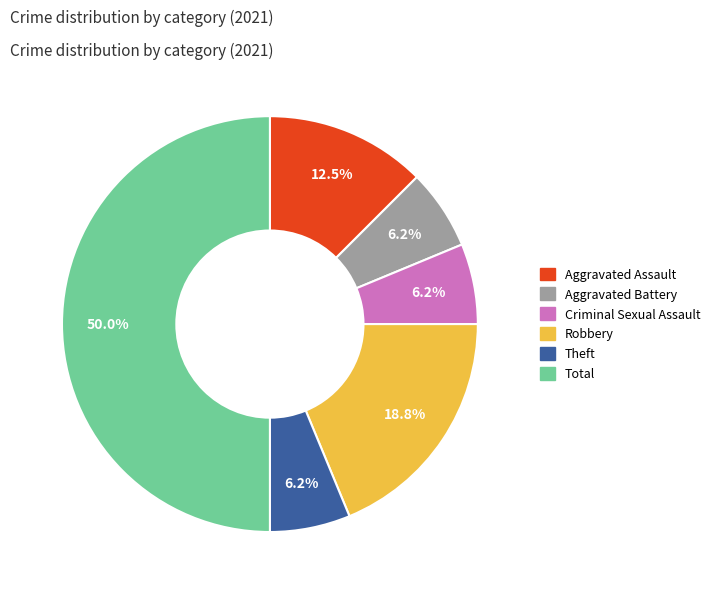

The Aggravated Battery slice represents 11% of the pie. True or false?

False